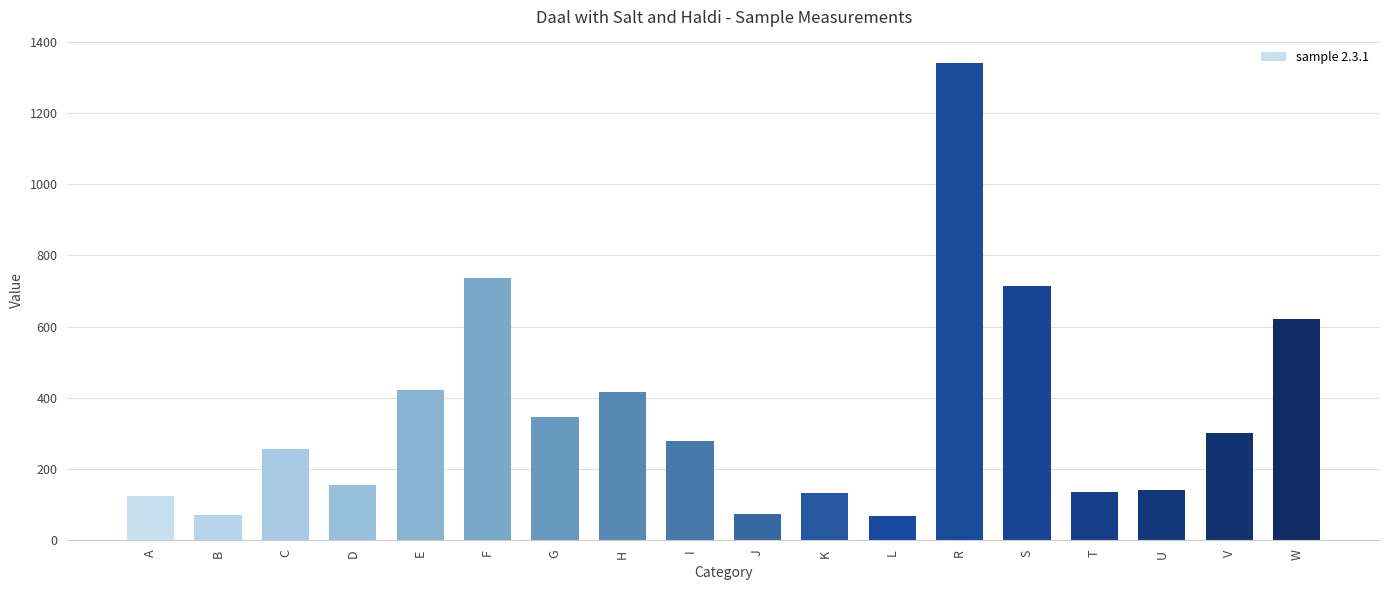

How many distinct data groups are displayed?

1